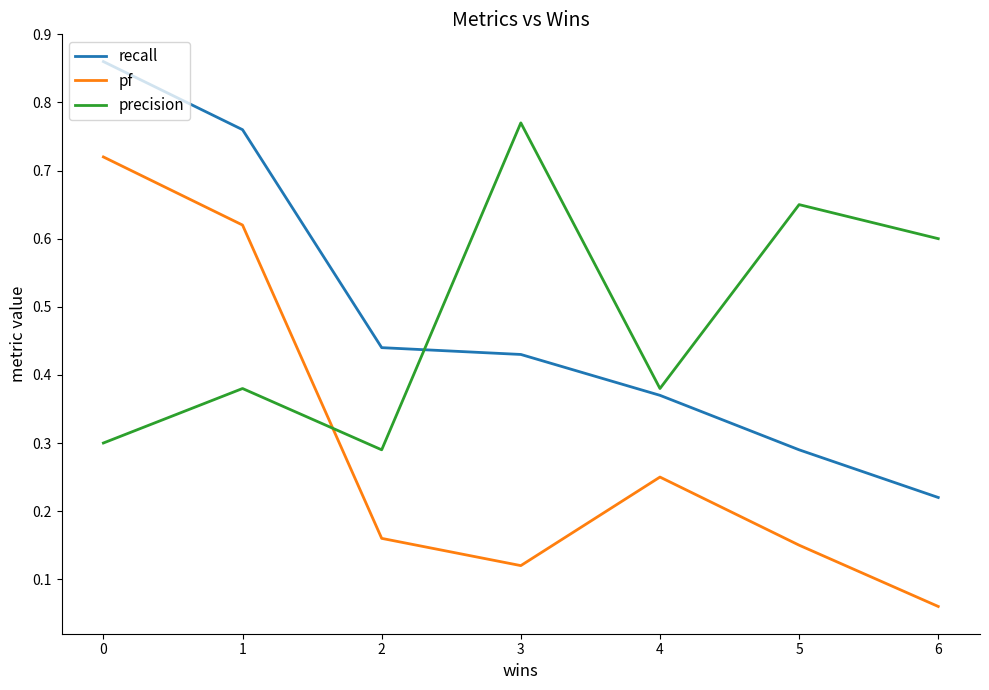

What are all the series names shown in the legend?

recall, pf, precision